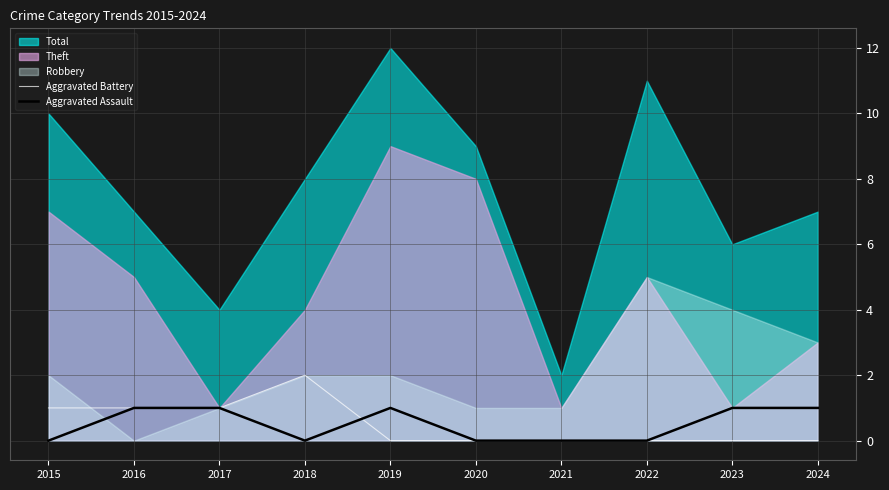

Rank the categories by Aggravated Assault value from lowest to highest.

2015, 2018, 2020, 2021, 2022, 2016, 2017, 2019, 2023, 2024